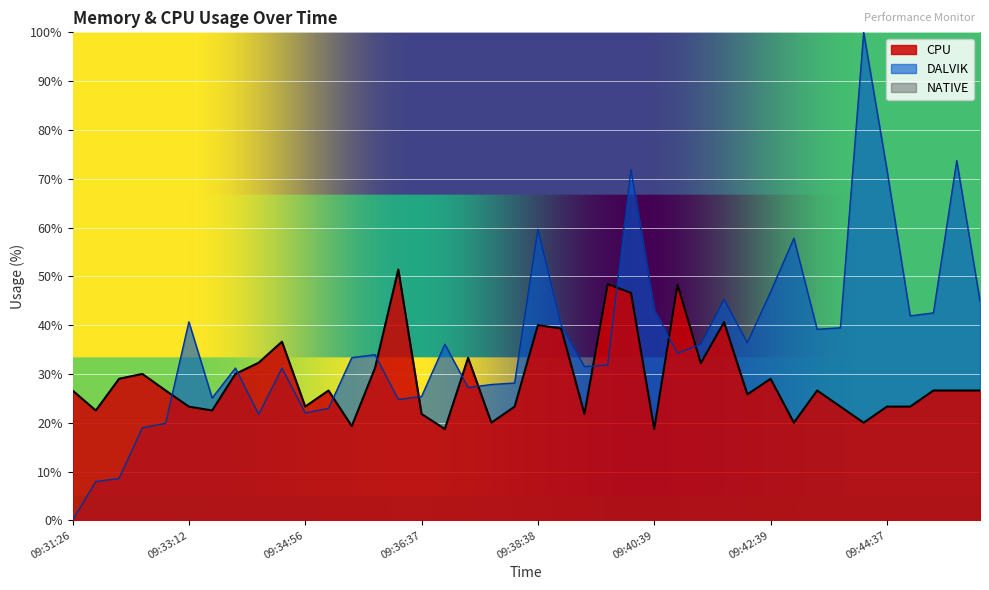

Which series changed the most between 09:33:12 and 09:34:56?

DALVIK